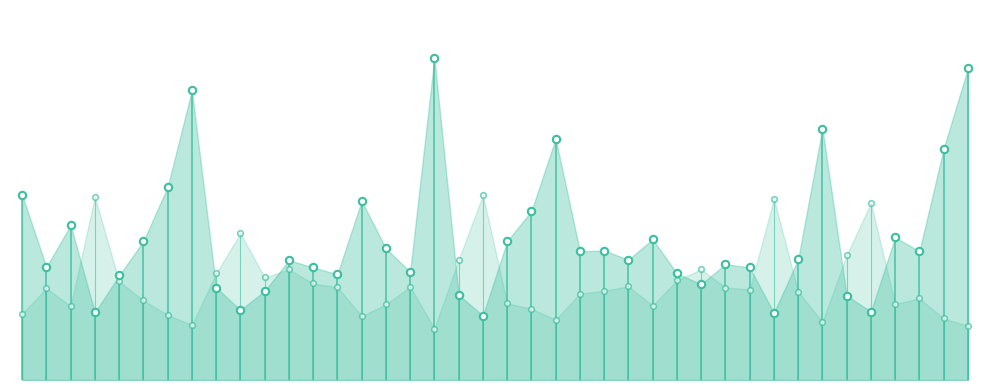

Which series contains the lowest Y value?

Odd_H_FT